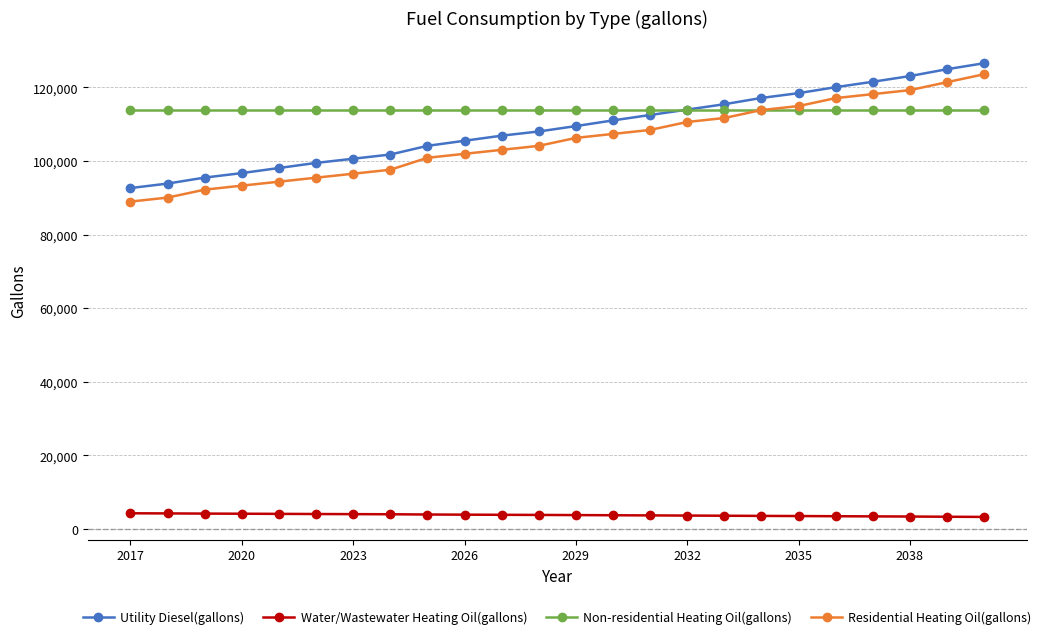

At how many categories does at least one series exceed 67583?

24